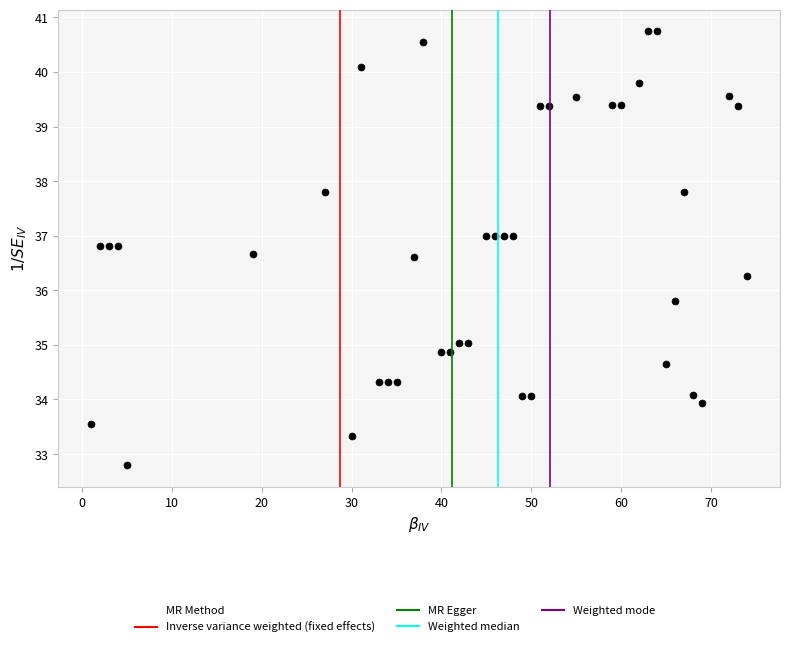

What is the range of X values (max minus min)?

73.0